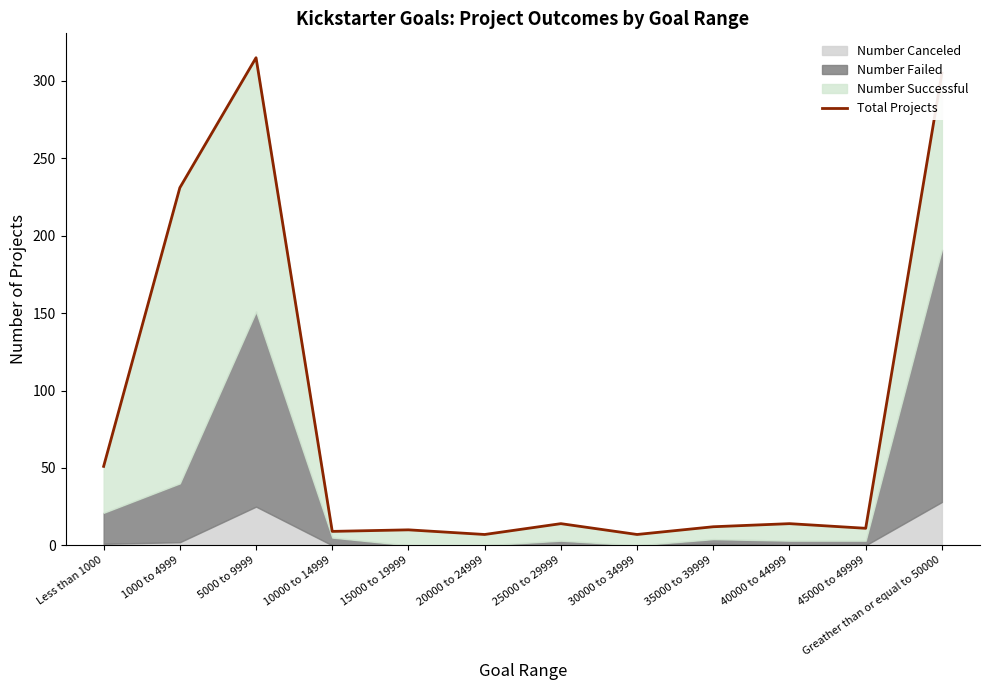

What is the average value?

82